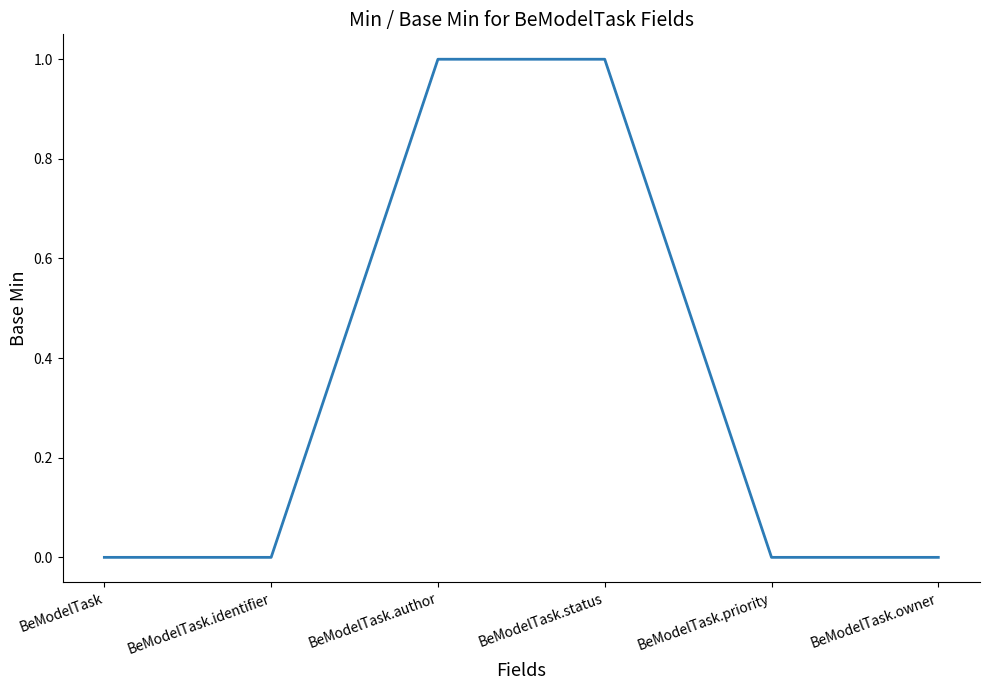

What is the difference between the maximum and minimum values?

1